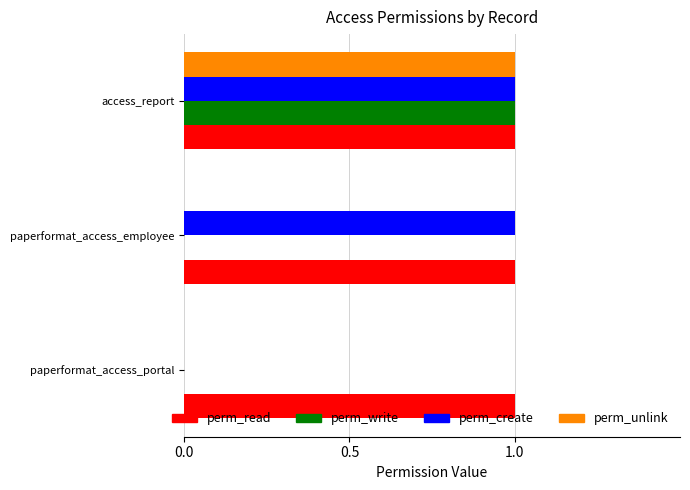

At which category is the sum across all series the highest?

access_report